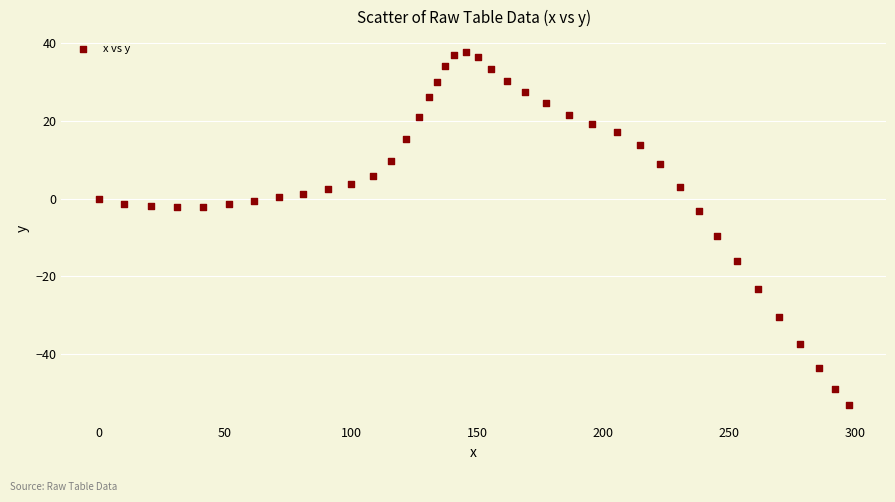

What Y value in the scatter plot is closest to -7?

-9.6